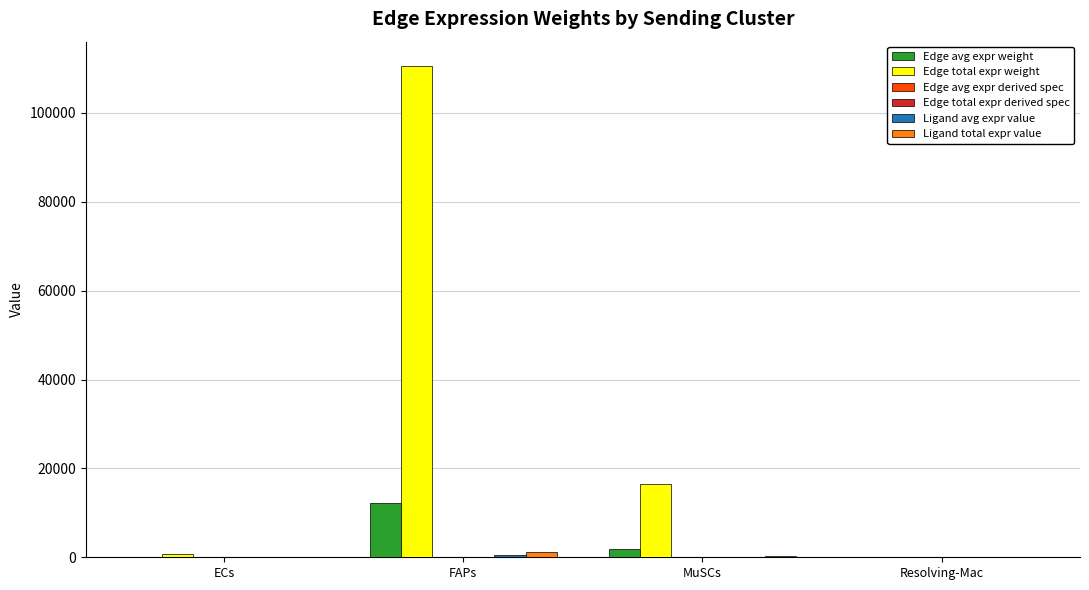

Which series has the largest total across all categories?

Edge total expr weight